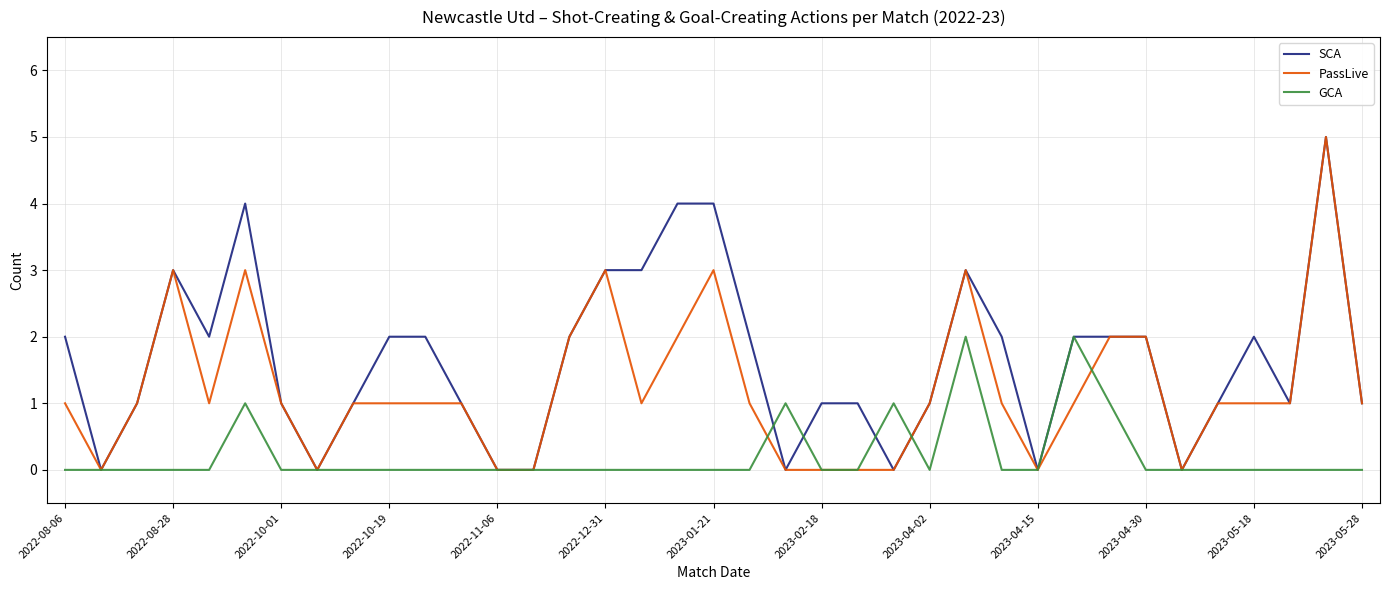

Rank the series by their average value, from lowest to highest.

GCA, PassLive, SCA